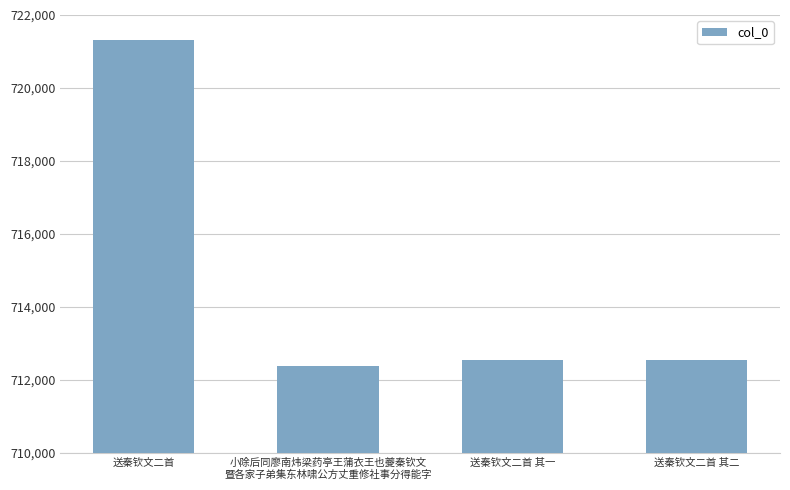

Count the number of categories in the chart.

4